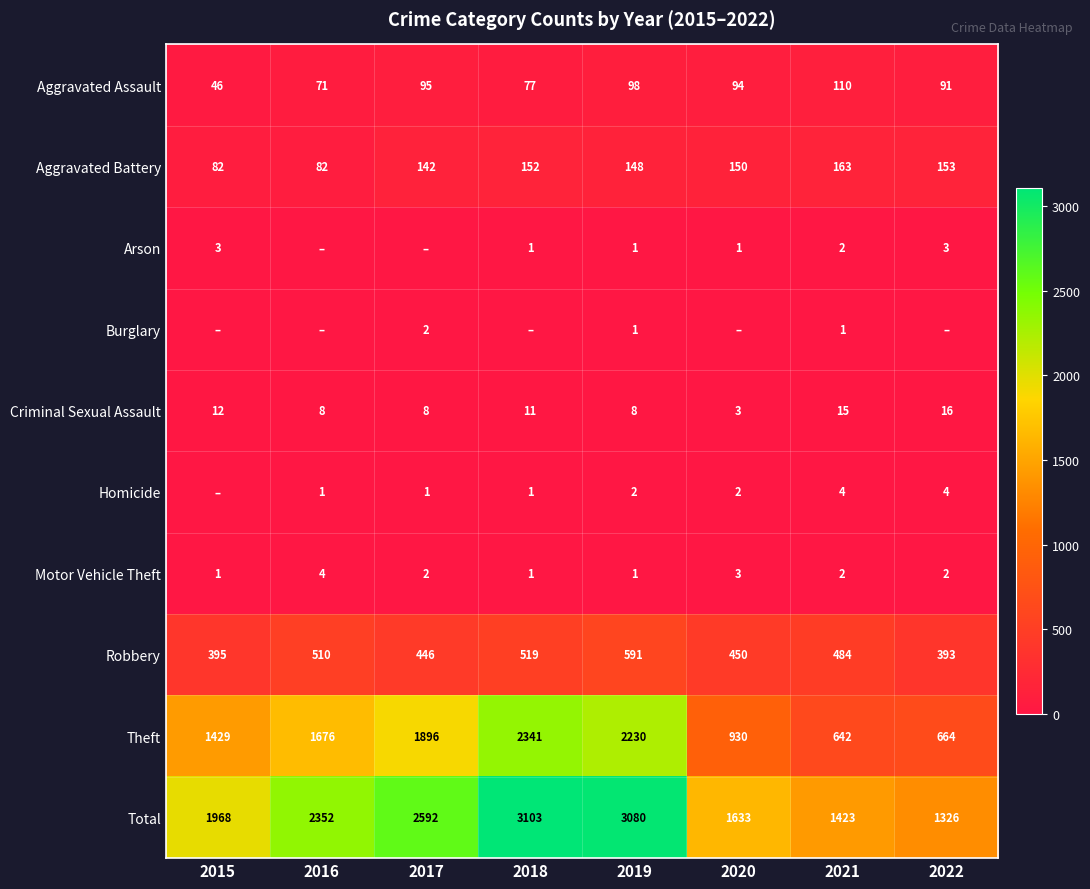

What is the lowest value of the Aggravated Assault series?

46